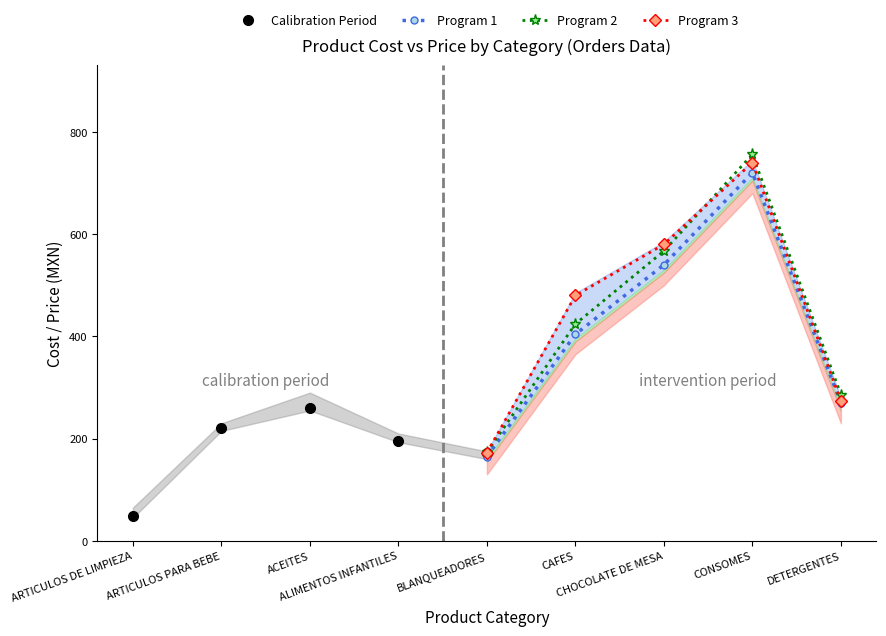

Reading left to right, list all the values displayed in this chart.

Calibration Period: 48.0	220.0	260.0	196.0	172.0
Program 1: 164.9	404.0	540.0	720.1	270.0
Program 2: 173.2	424.2	567.0	756.0	286.2
Program 3: 172.2	480.0	580.0	740.0	273.7